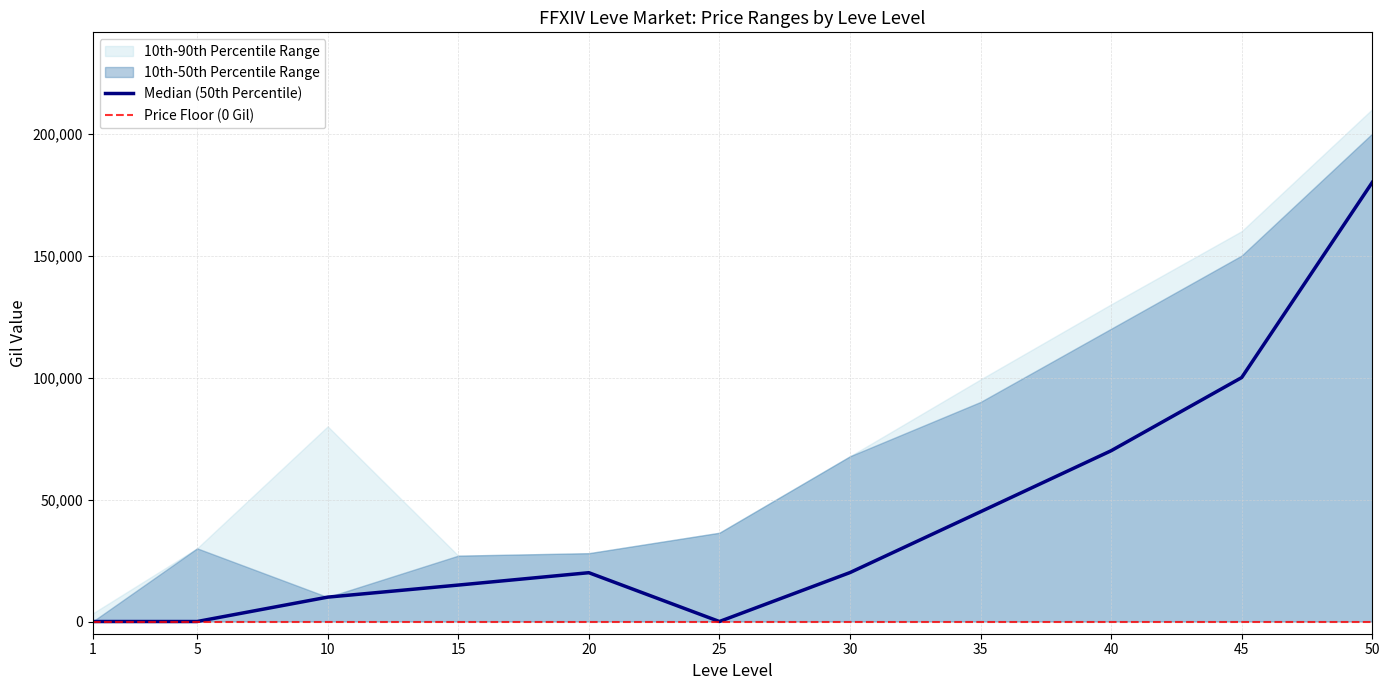

Which category has the highest value across all series?

50